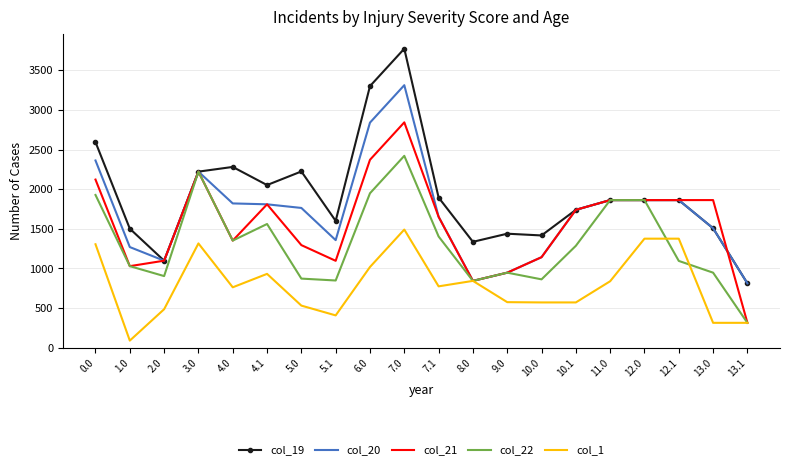

At which category does col_20 reach its first local valley?

2.0